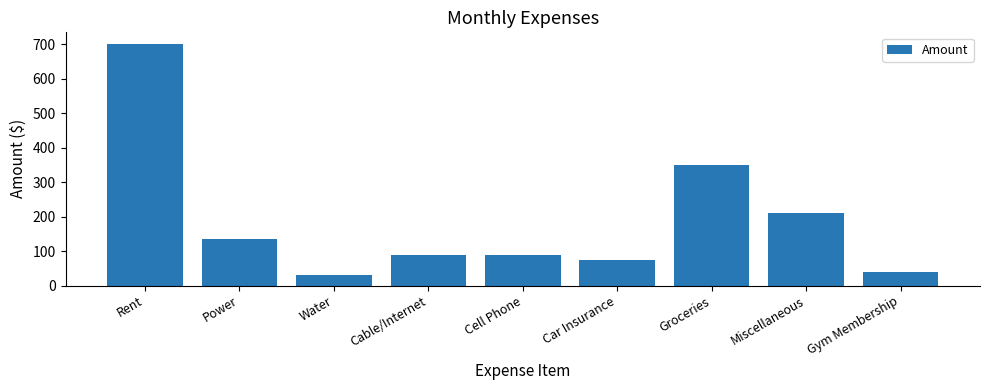

Reading left to right, list all the values displayed in this chart.

Rent=700	Power=135	Water=30	Cable/Internet=90	Cell Phone=90	Car Insurance=75	Groceries=350	Miscellaneous=210	Gym Membership=40